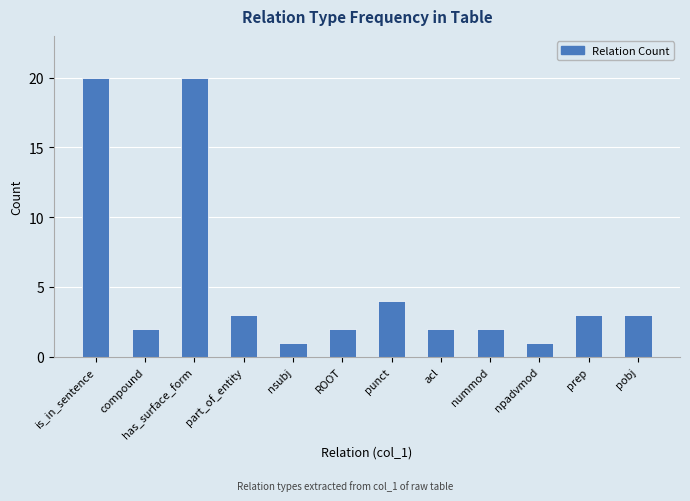

Approximately how many times larger is the value at is_in_sentence compared to pobj?

6.7